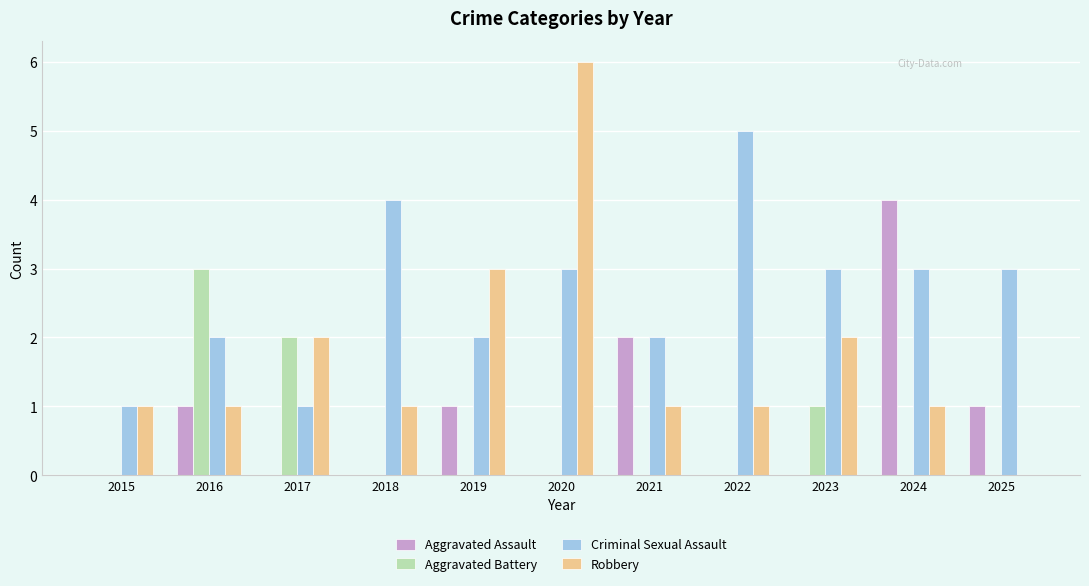

How many series are shown in this chart?

4